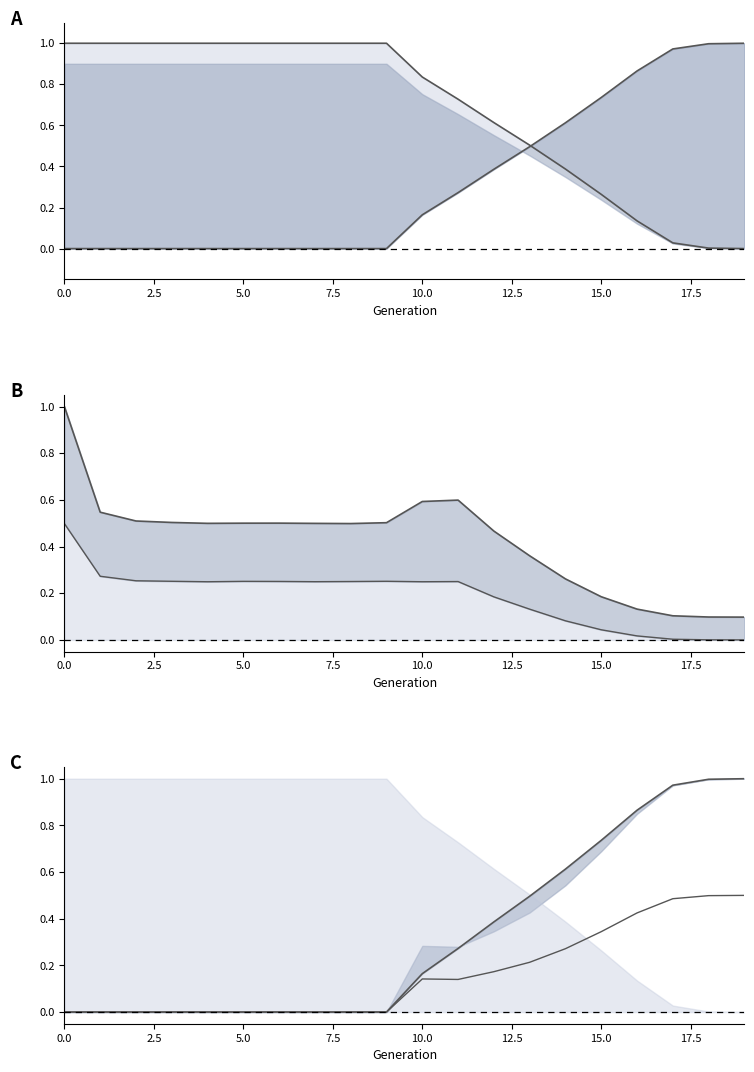

Read the ddm scaled value at 11.

0.1